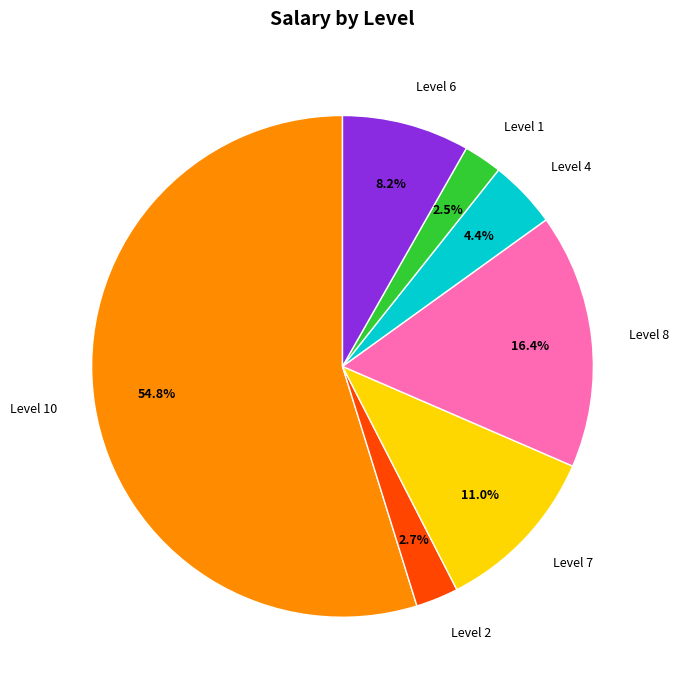

Approximately how many times larger is the value at Level 4 compared to Level 1?

1.8